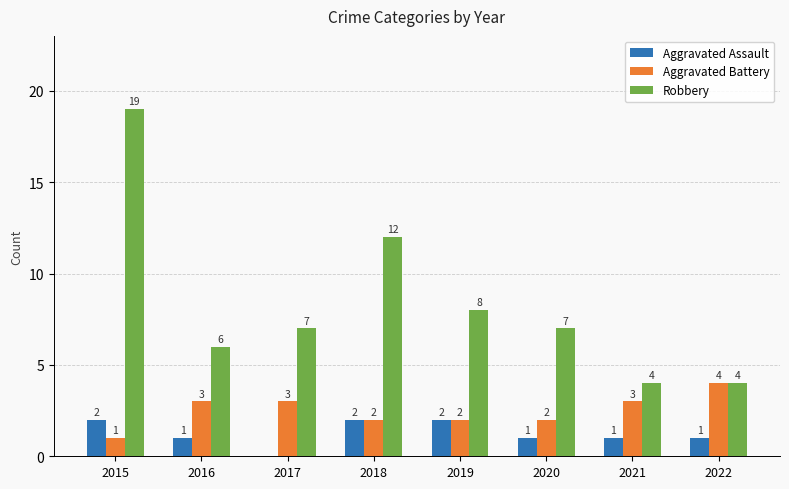

The value of Aggravated Battery at 2019 is 1. True or false?

False